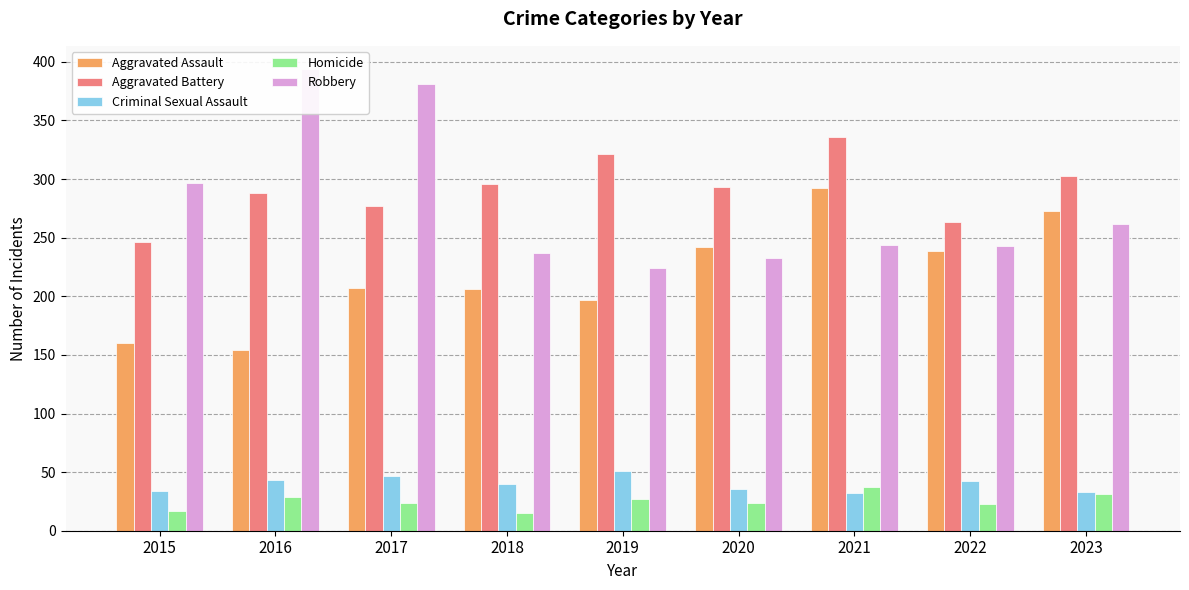

What is the difference between the highest and lowest values at 2019?

294